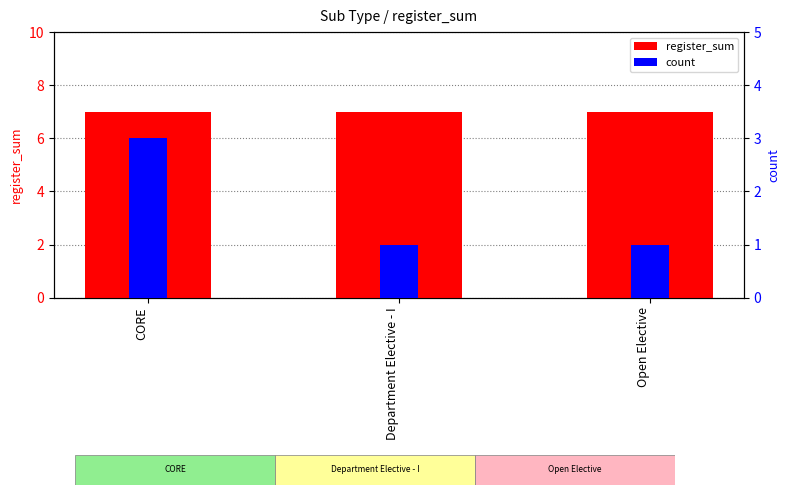

List the labels in order of register_sum value, largest first.

CORE, Department Elective - I, Open Elective